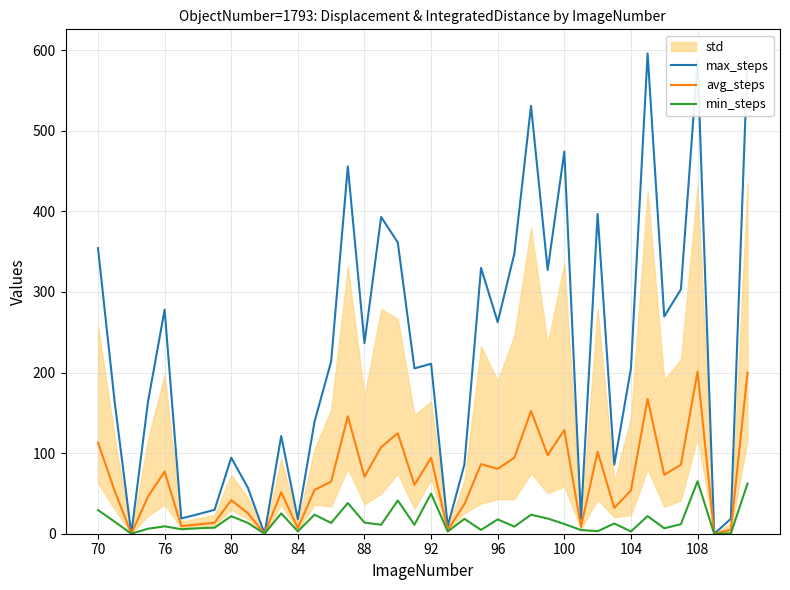

What is the maximum value for avg_steps?

201.3